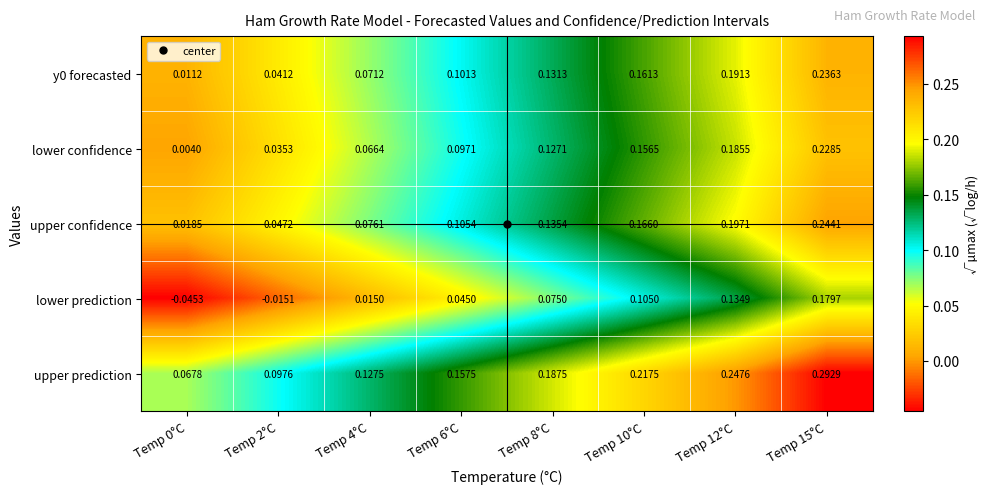

Which series changed the most between Temp 4°C and Temp 8°C?

lower confidence